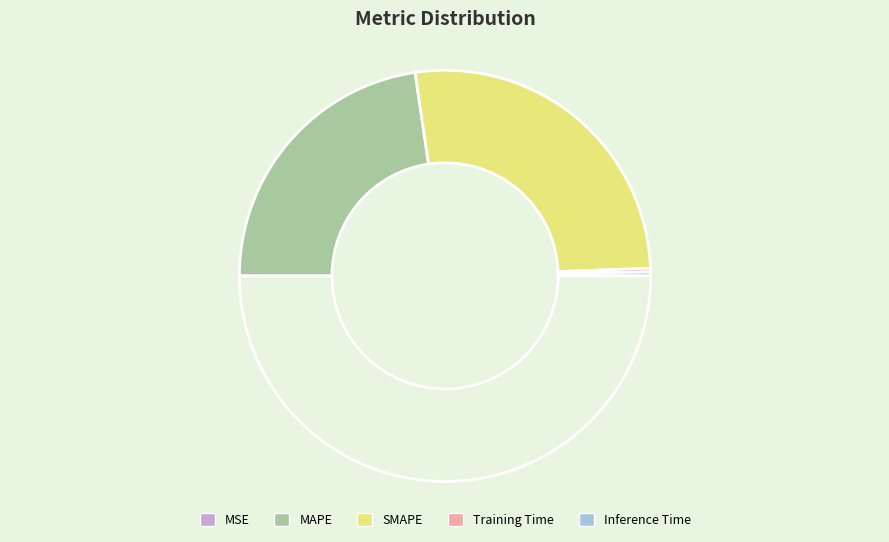

Is there a majority slice in this chart?

Yes